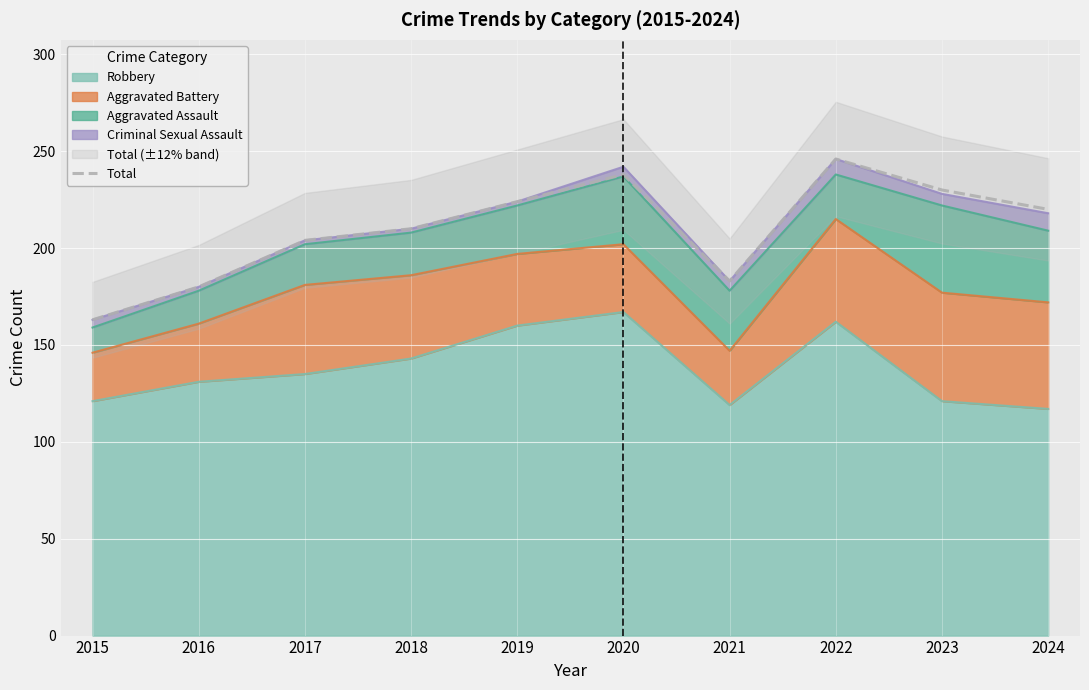

What value does the data have at 2020?

238